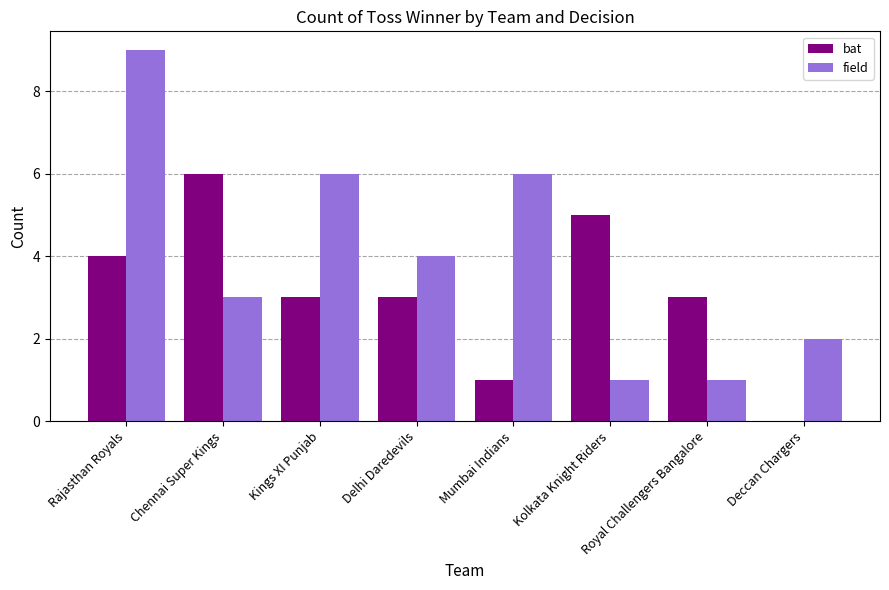

Reading right to left, transcribe all the data shown in this chart.

bat: 0	3	5	1	3	3	6	4
field: 2	1	1	6	4	6	3	9